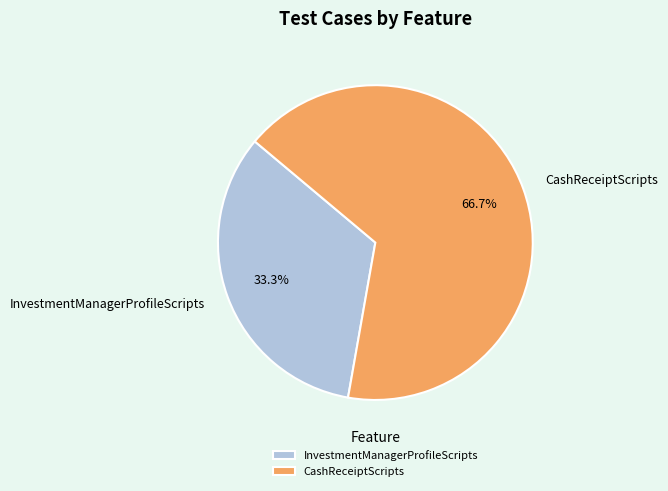

The InvestmentManagerProfileScripts slice represents 45% of the pie. True or false?

False